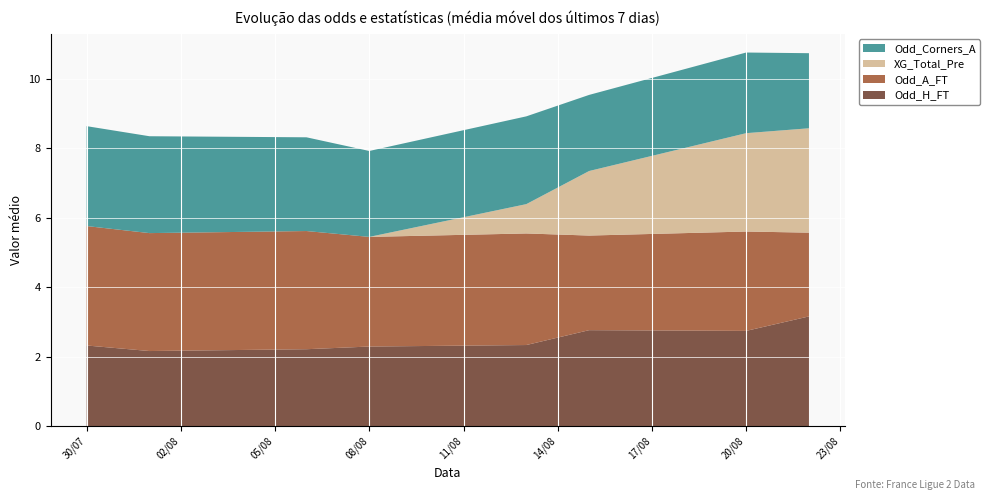

The value of Odd_H_FT at 20/08 is 2.7. True or false?

True